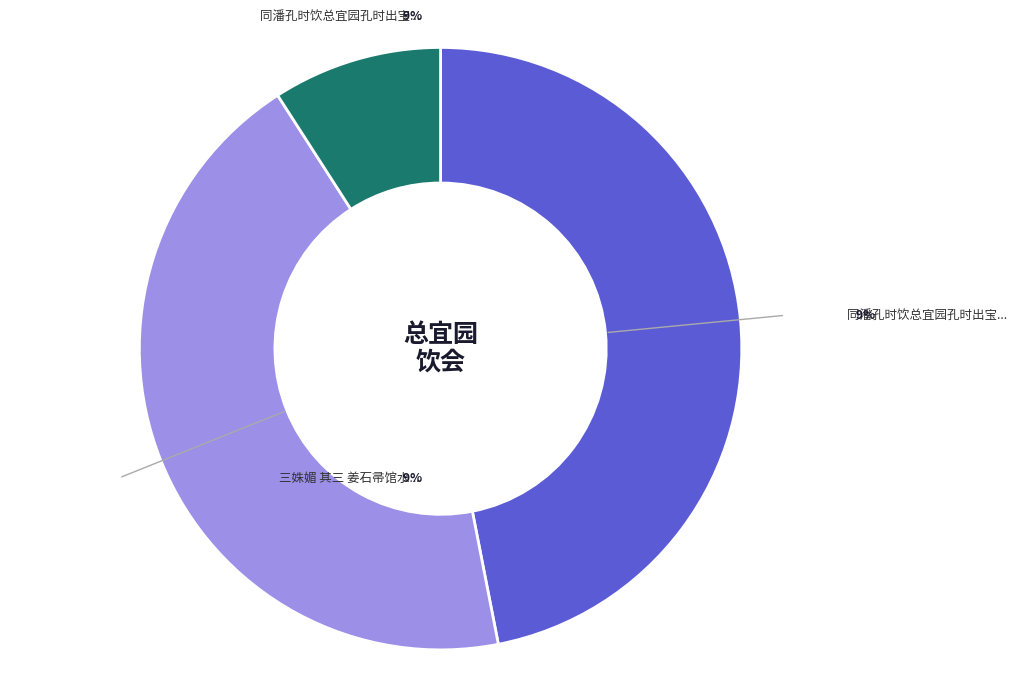

Is it true that 三姝媚 其三 姜石帚馆水磨方氏，会饮总宜堂，即事寄毛荷塘 is 56% of the pie?

False